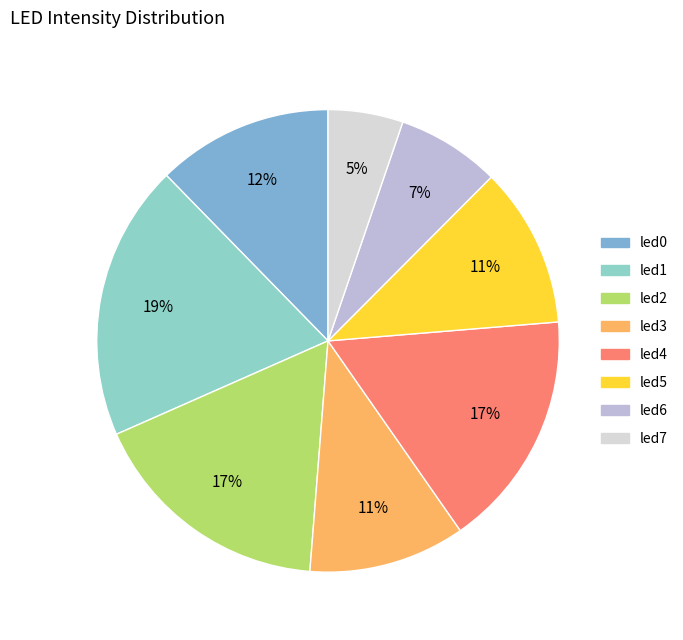

To the nearest percent, what portion does led6 represent?

7%